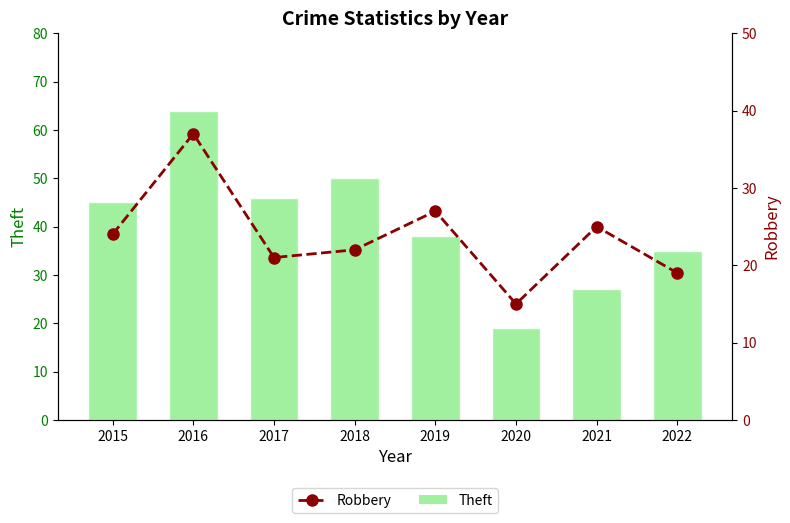

How many series are shown in this chart?

2